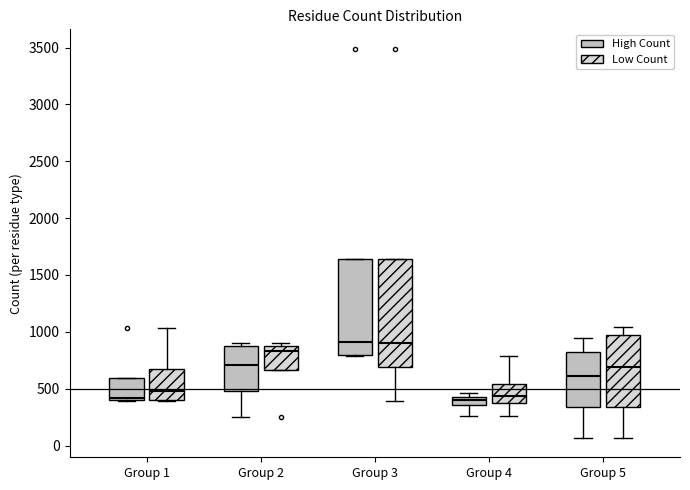

Comparing the boxes themselves (not the whiskers), which one is the tallest?

Group 3 (Low Count)